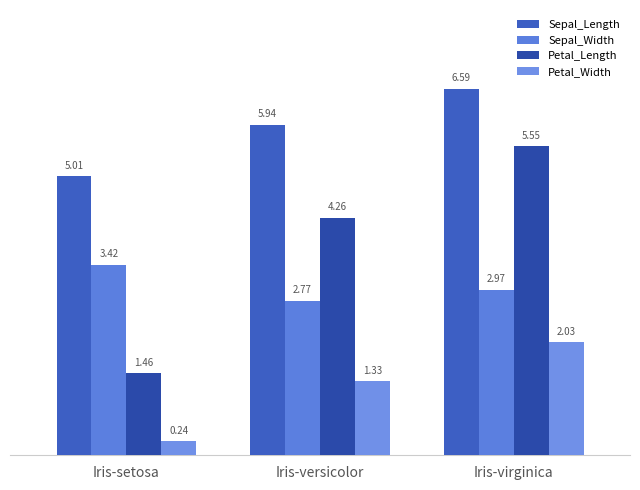

How many data points in Petal_Length are above 4?

2